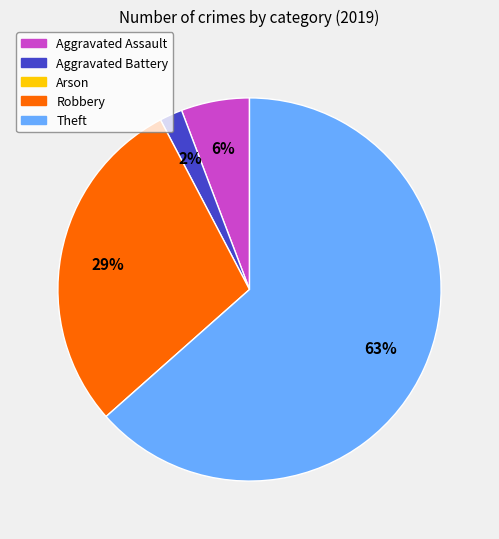

How many slices are in this pie chart?

4